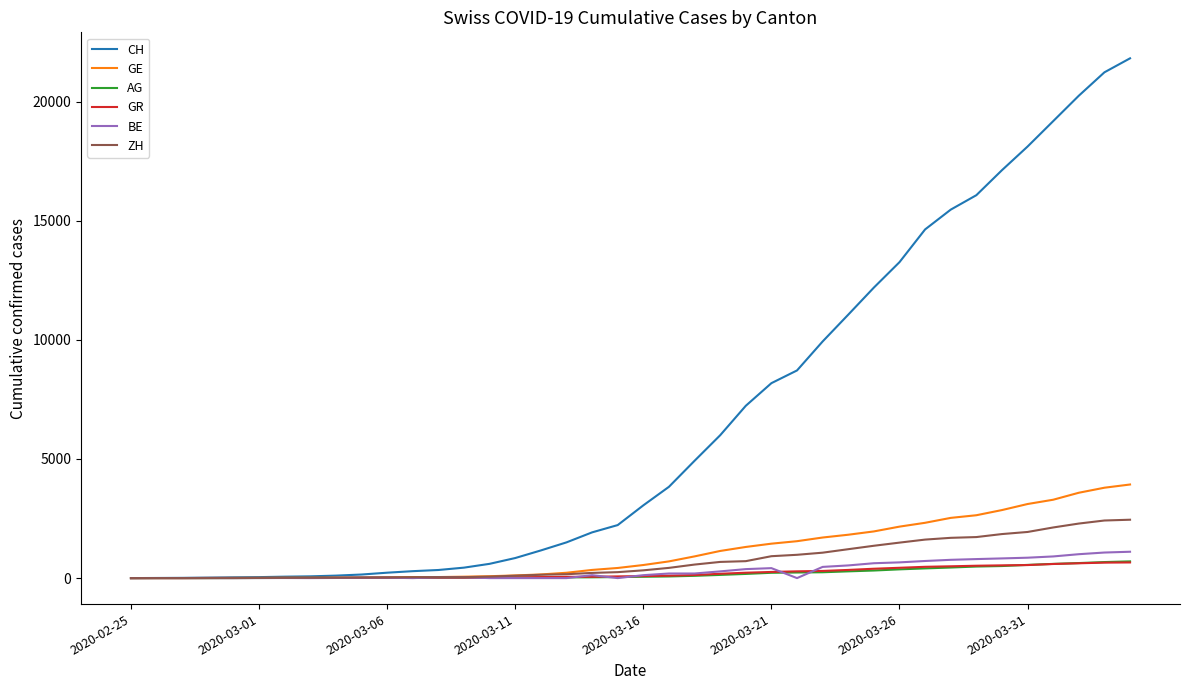

Which series has the widest spread of values?

CH